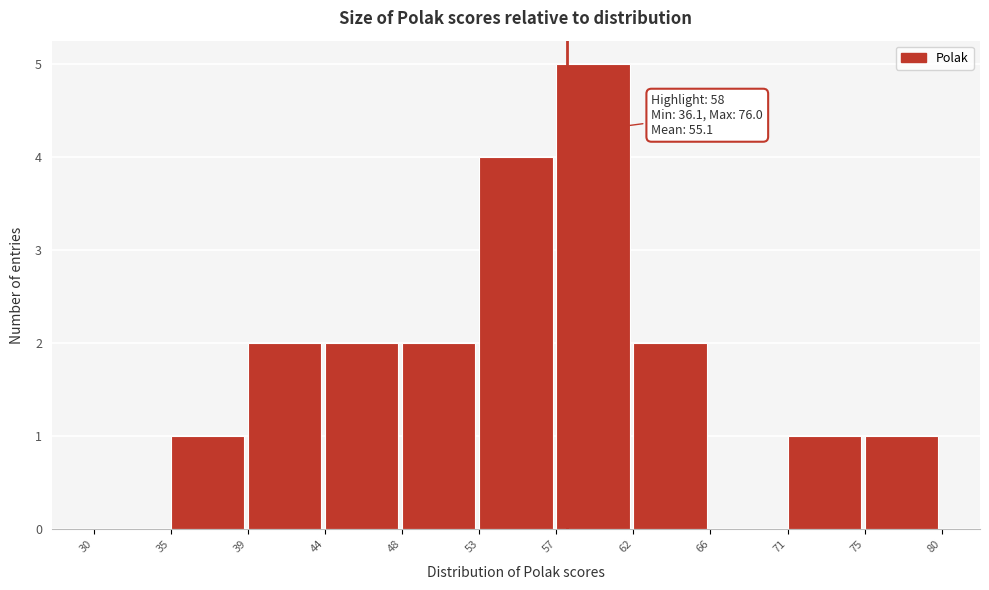

Which range on the x-axis has the tallest bar?

57 to 62